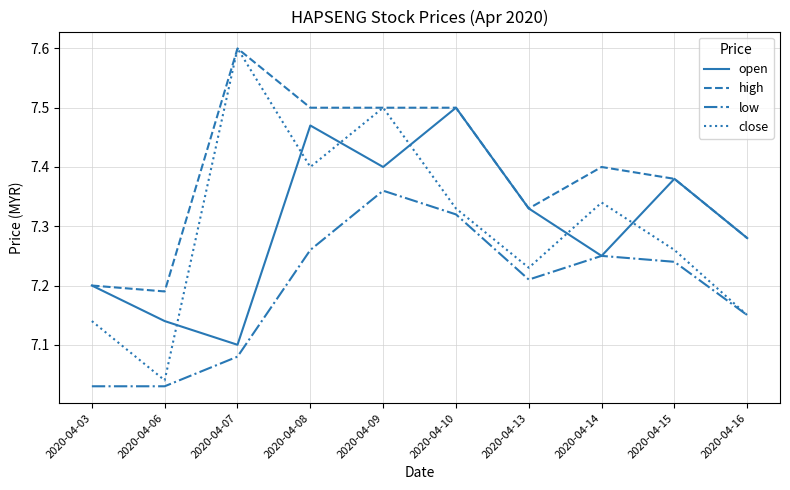

List the labels in order of open value, largest first.

2020-04-10, 2020-04-08, 2020-04-09, 2020-04-15, 2020-04-13, 2020-04-16, 2020-04-14, 2020-04-03, 2020-04-06, 2020-04-07